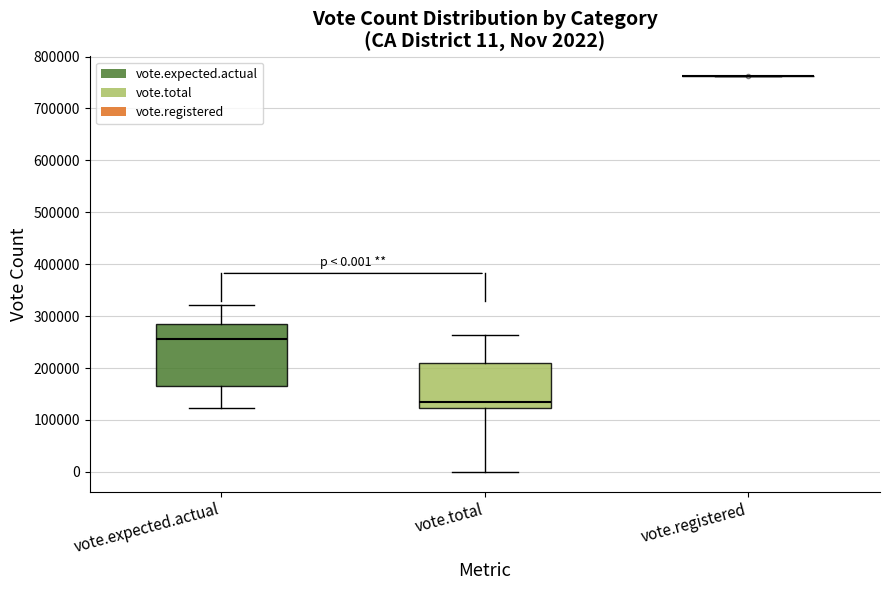

Which box is the tallest, from its lower edge to its upper edge?

vote.expected.actual